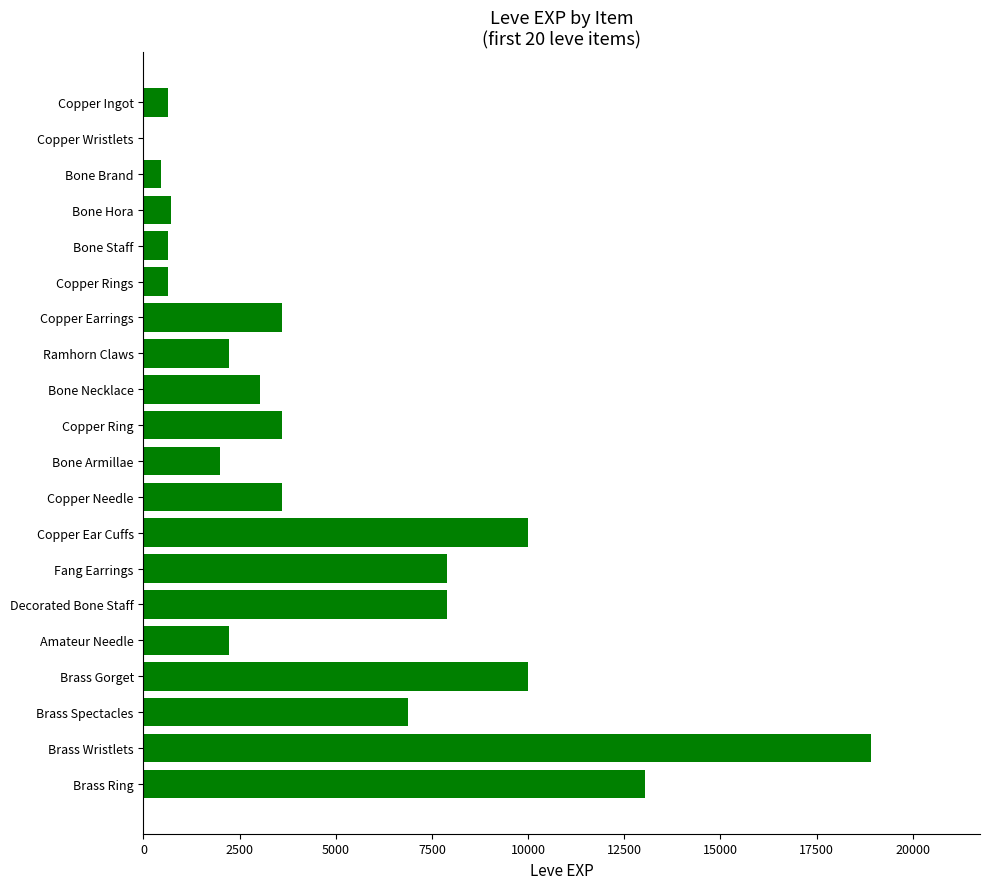

The chart shows a value of 6266 at Copper Needle. True or false?

False